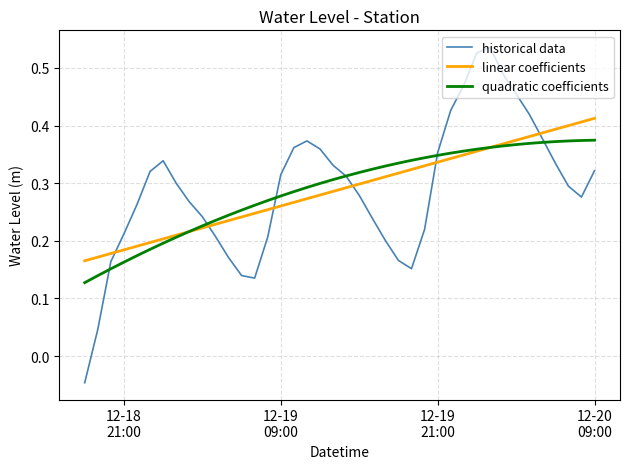

Which series has the widest spread of values?

historical data